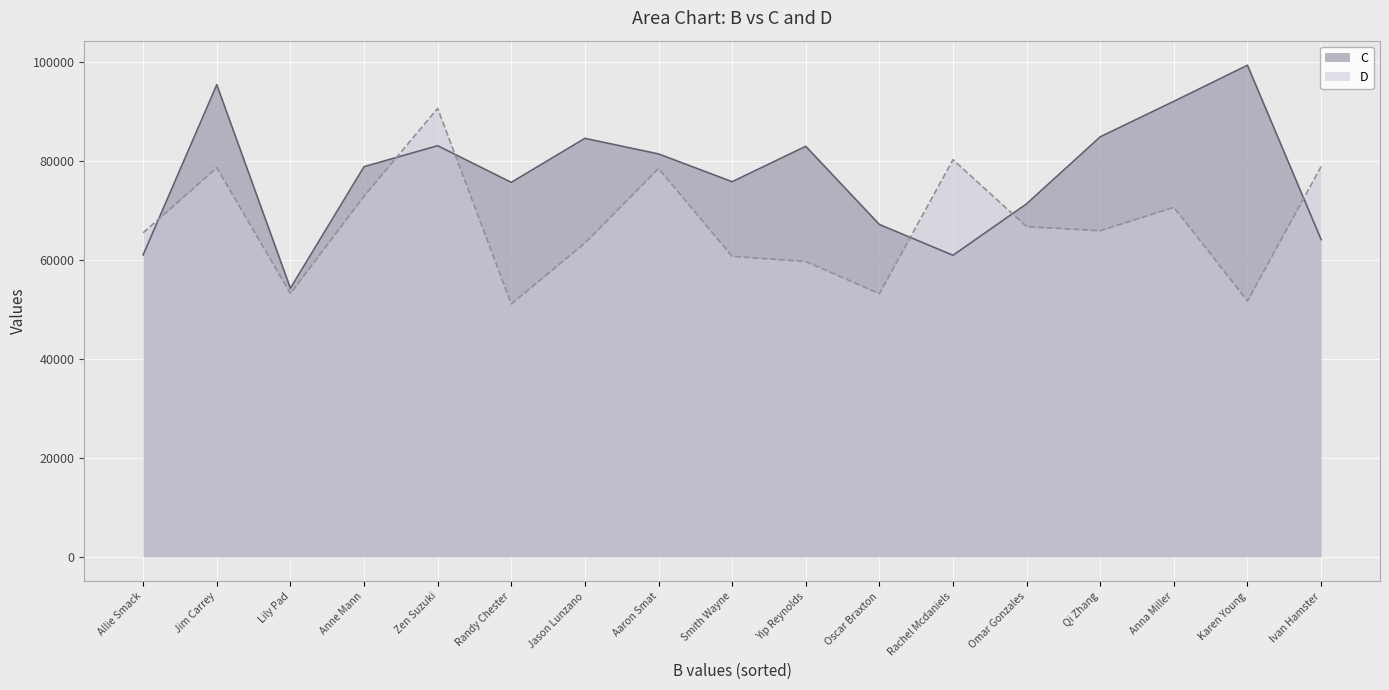

What is the lowest value of the D series?

51119